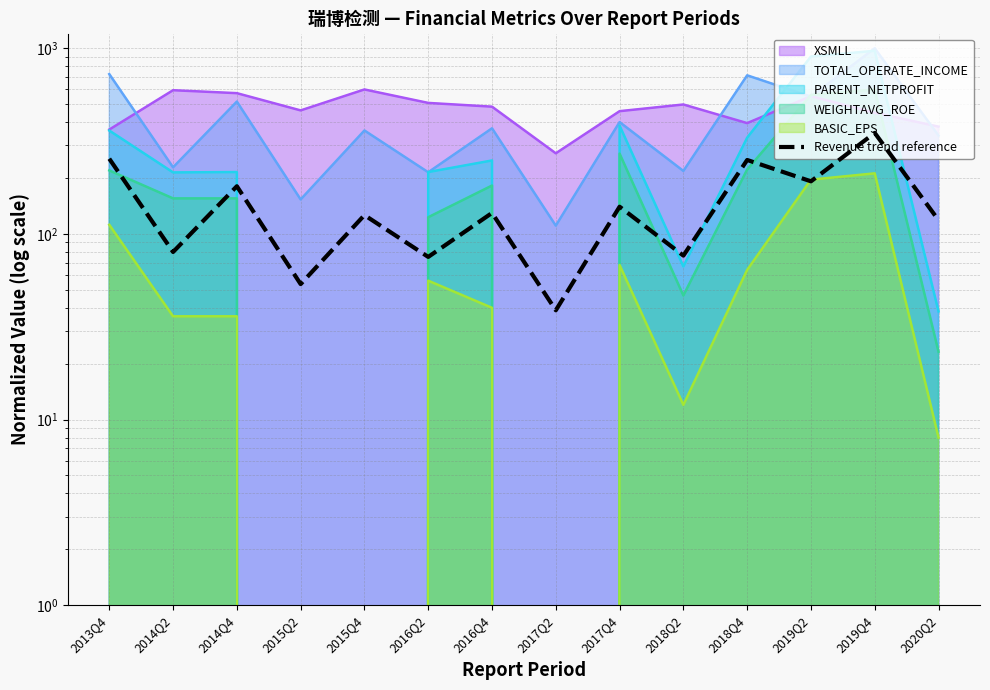

What is the label of the 7th point from the right?

2017Q2